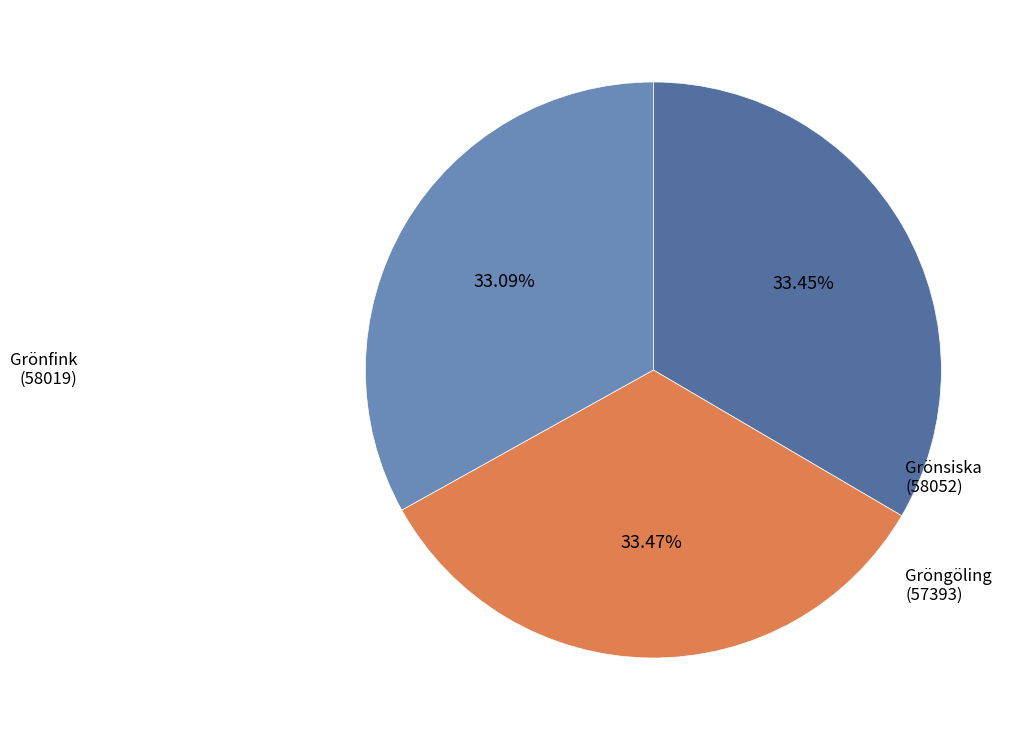

Is there a majority slice in this chart?

No